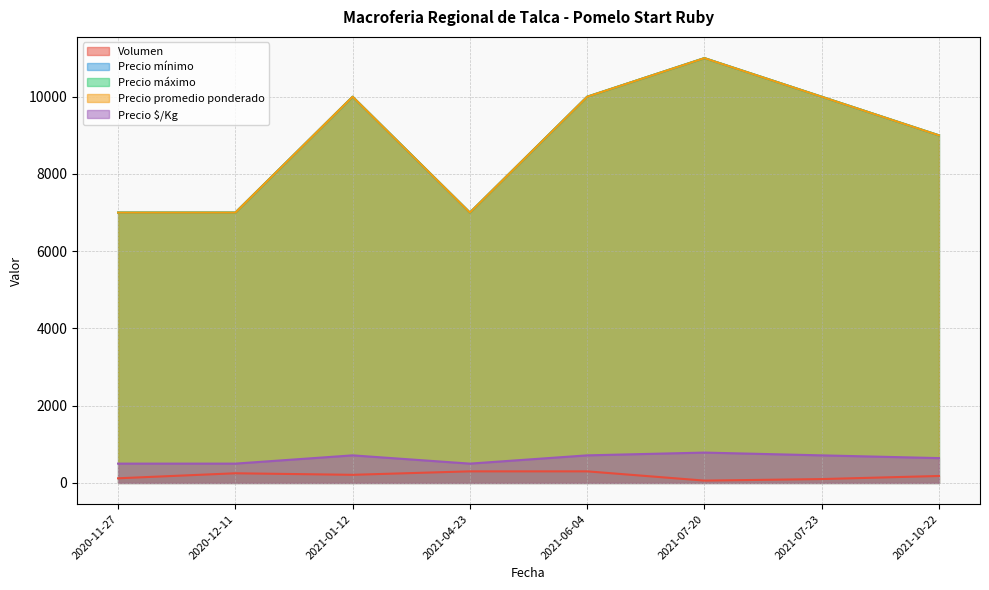

What is the label of the 8th point from the right?

2020-11-27